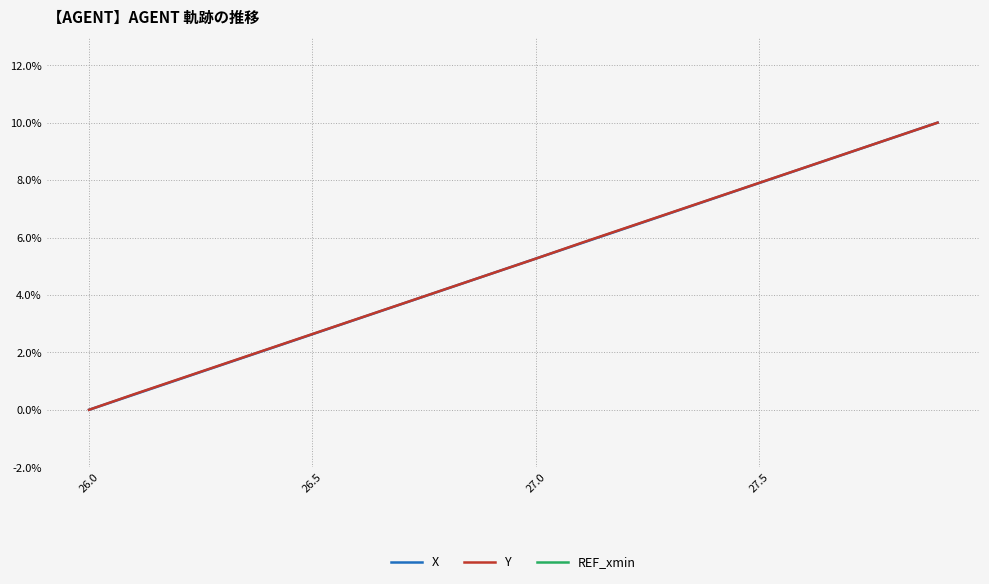

List the series in order of their peak value, lowest first.

X, Y, REF_xmin